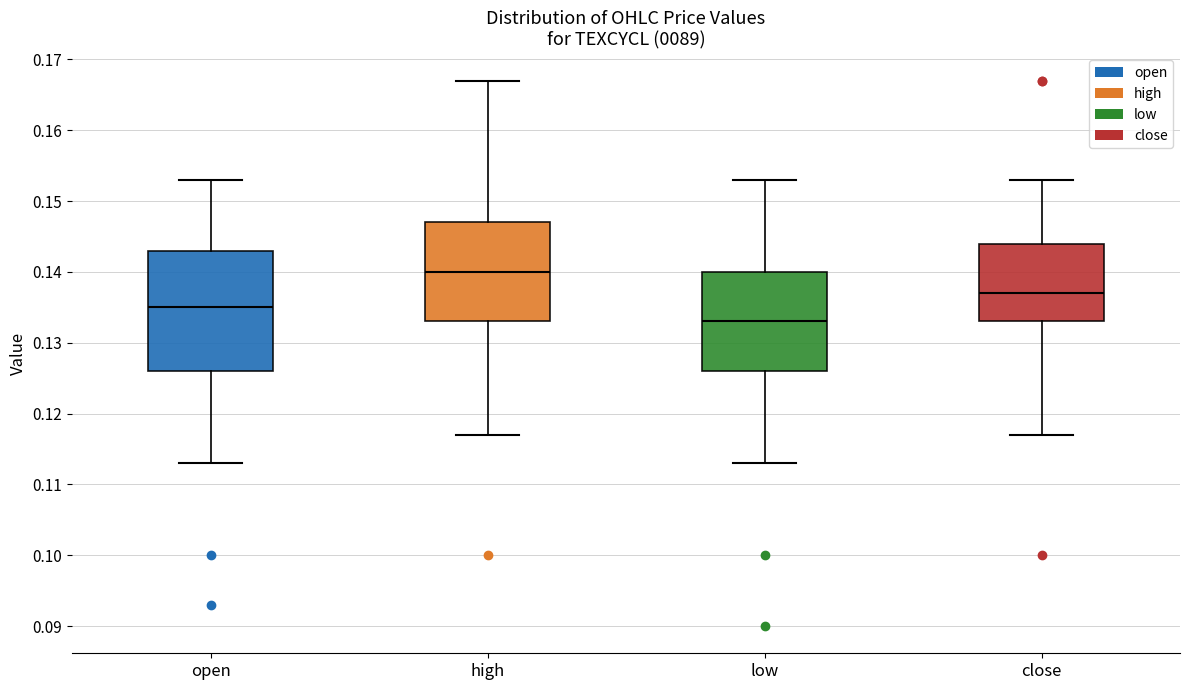

Which box has the highest median line?

high